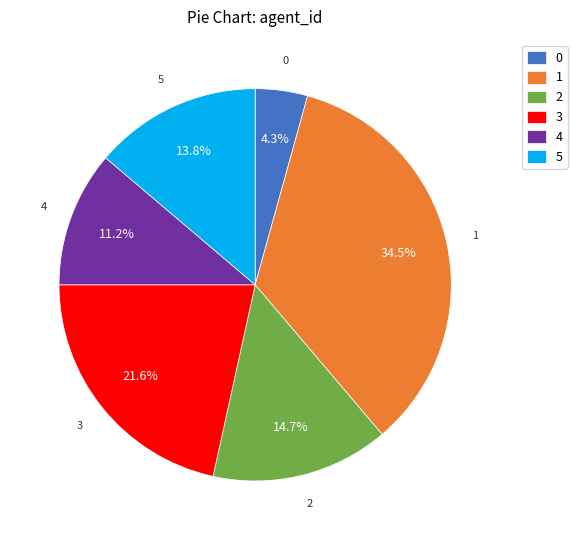

To the nearest percent, what percentage of the pie is 4?

11%